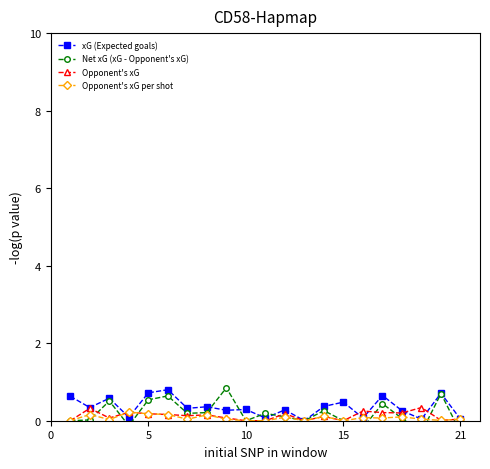

True or false: Opponent's xG has more than 0 interior local peaks.

True